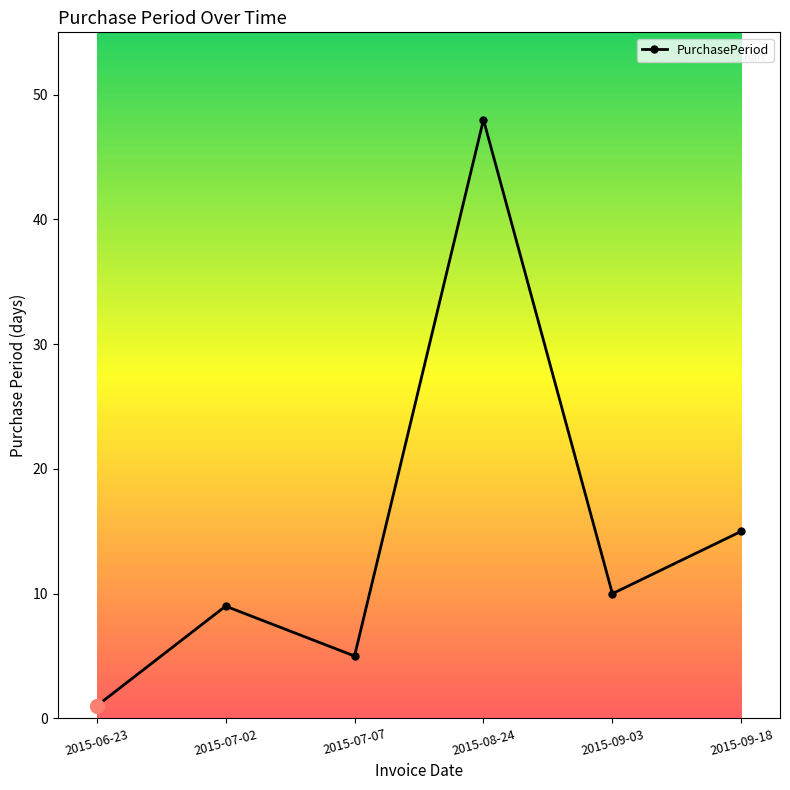

Rank the categories by value from highest to lowest.

2015-08-24, 2015-09-18, 2015-09-03, 2015-07-02, 2015-07-07, 2015-06-23